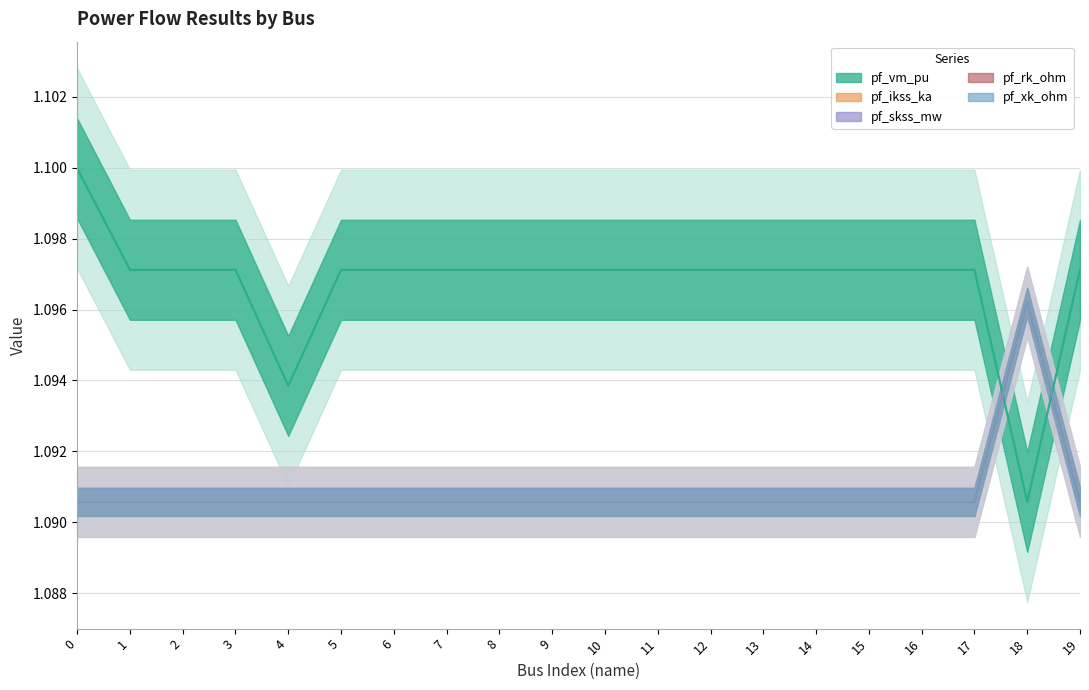

Where is the first local minimum for pf_vm_pu?

4